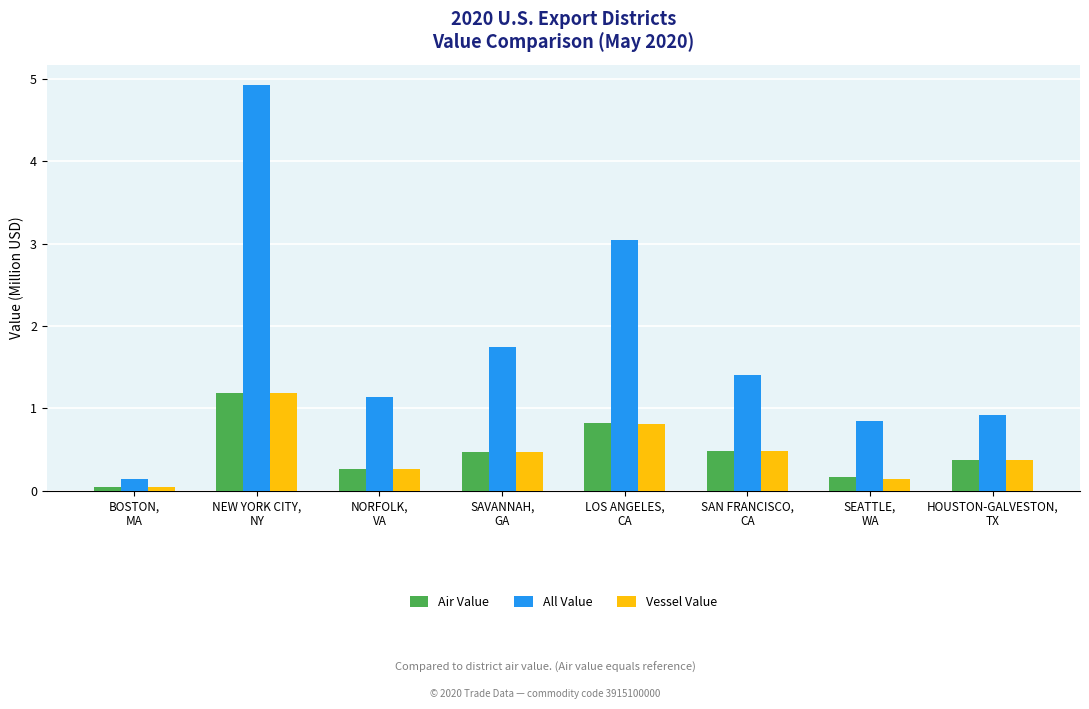

Is it true that Air Value equals 0.8 at LOS ANGELES,
CA?

True